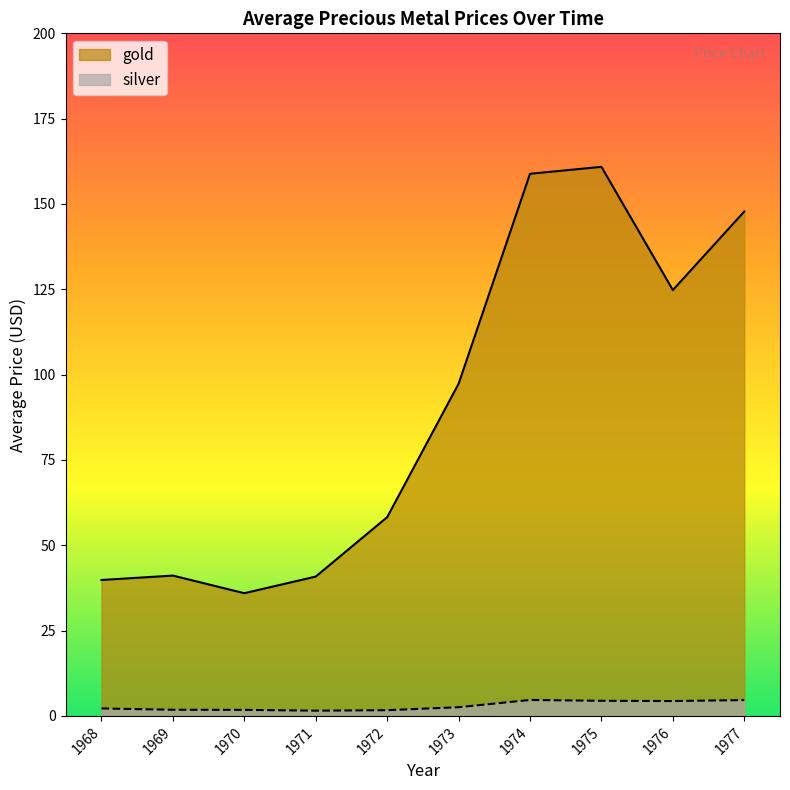

List the series in order of their overall mean, lowest first.

silver, gold